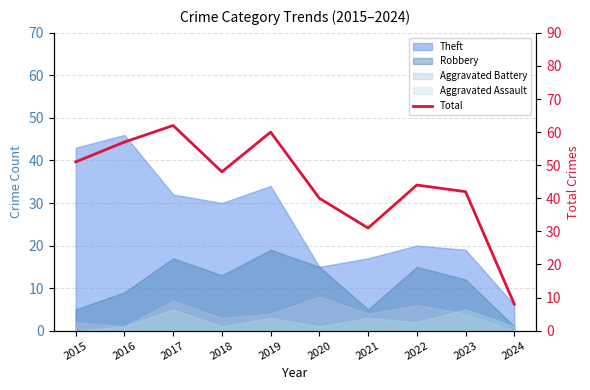

Approximately how many times larger is the value at 2019 compared to 2016?

1.1